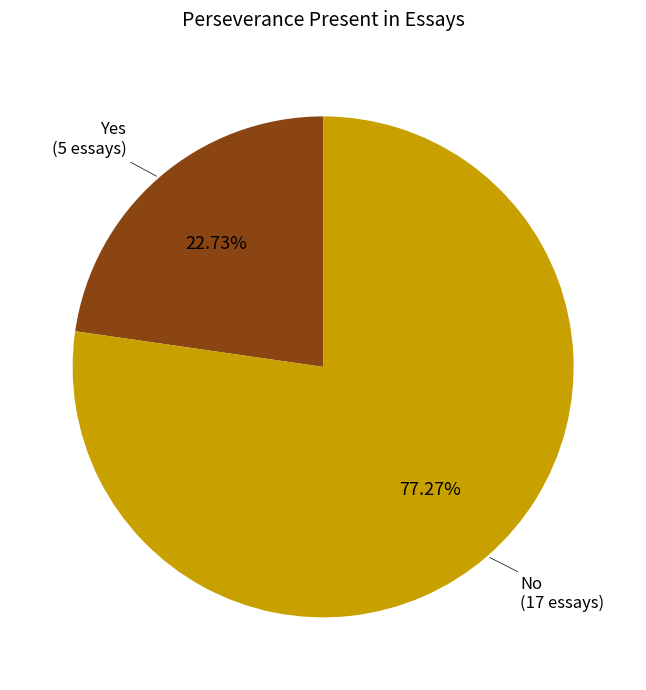

How many segments does this pie chart have?

2